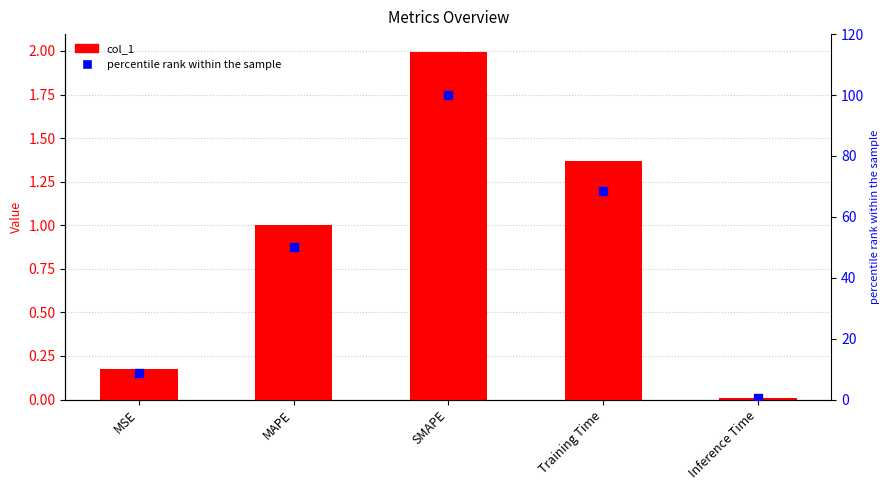

Which series reaches the minimum Y coordinate?

col_1